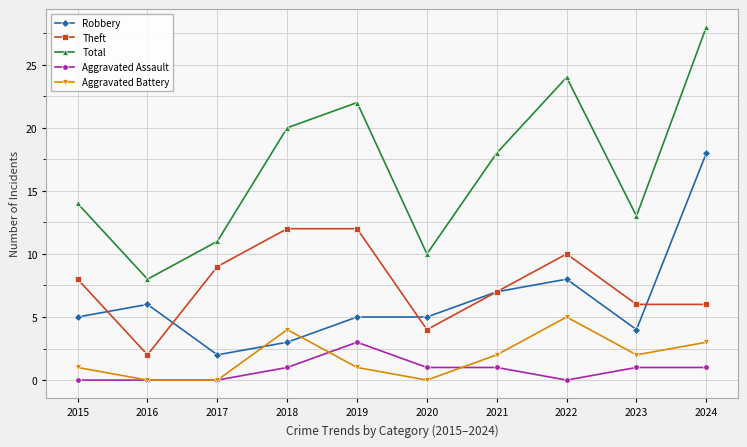

At which category does the chart reach its peak across all series?

2024